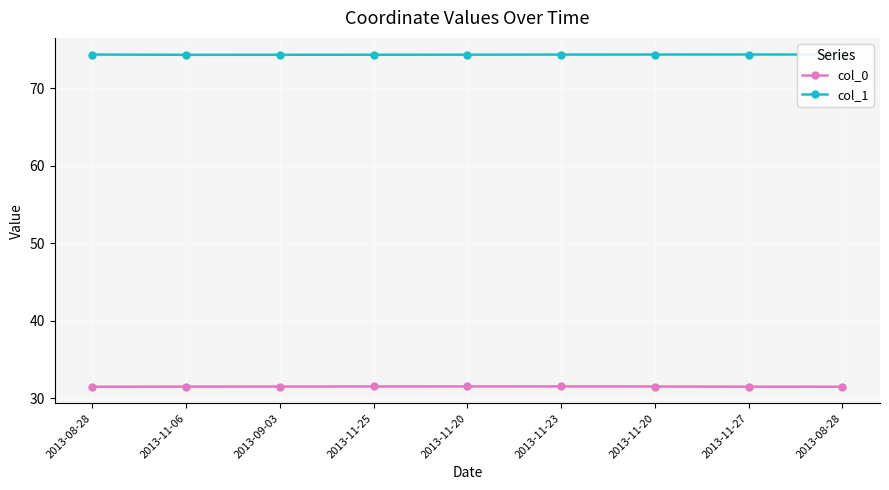

Reading left to right, list all the values displayed in this chart.

col_0: 2013-08-28=31.5	2013-11-06=31.5	2013-09-03=31.5	2013-11-25=31.5	2013-11-20=31.5	2013-11-23=31.5	2013-11-20=31.5	2013-11-27=31.5	2013-08-28=31.5
col_1: 2013-08-28=74.3	2013-11-06=74.3	2013-09-03=74.3	2013-11-25=74.3	2013-11-20=74.3	2013-11-23=74.3	2013-11-20=74.3	2013-11-27=74.3	2013-08-28=74.3